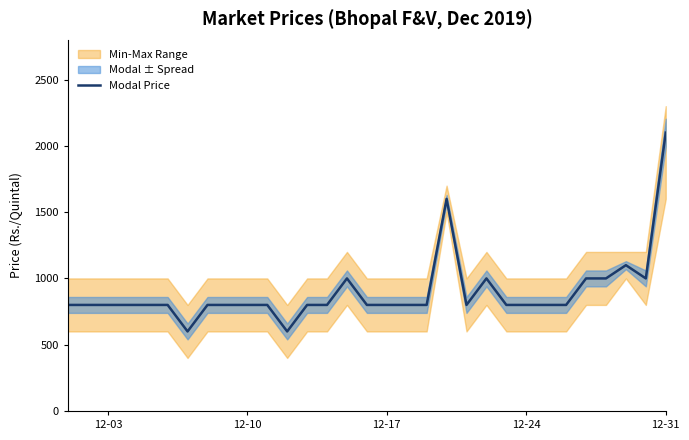

What is the label of the 5th point from the left?

12-31